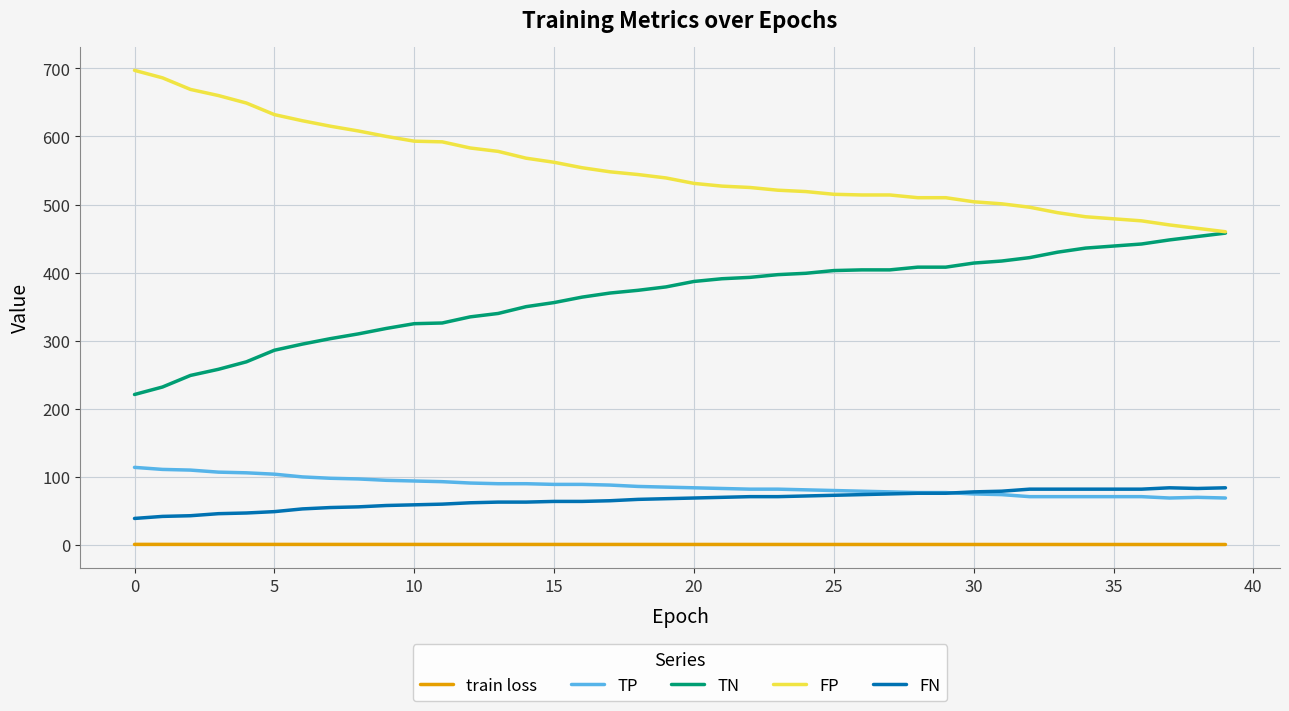

True or false: FP and FN intersect in this chart.

False